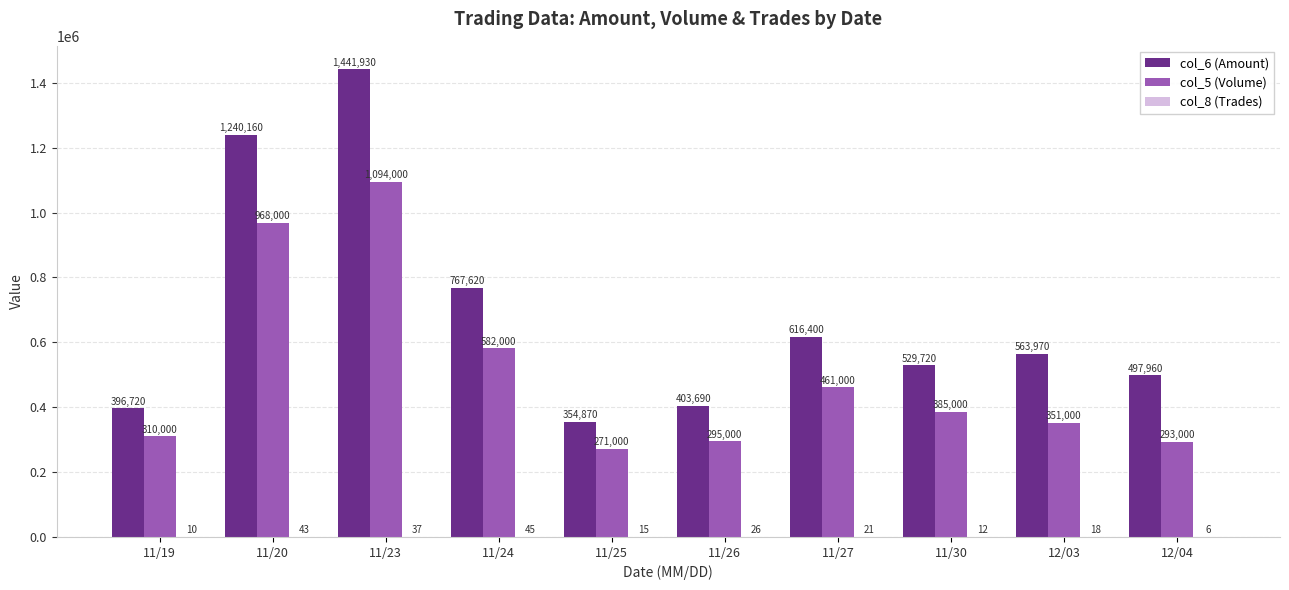

Which series changed the most between 11/23 and 12/03?

col_6 (Amount)